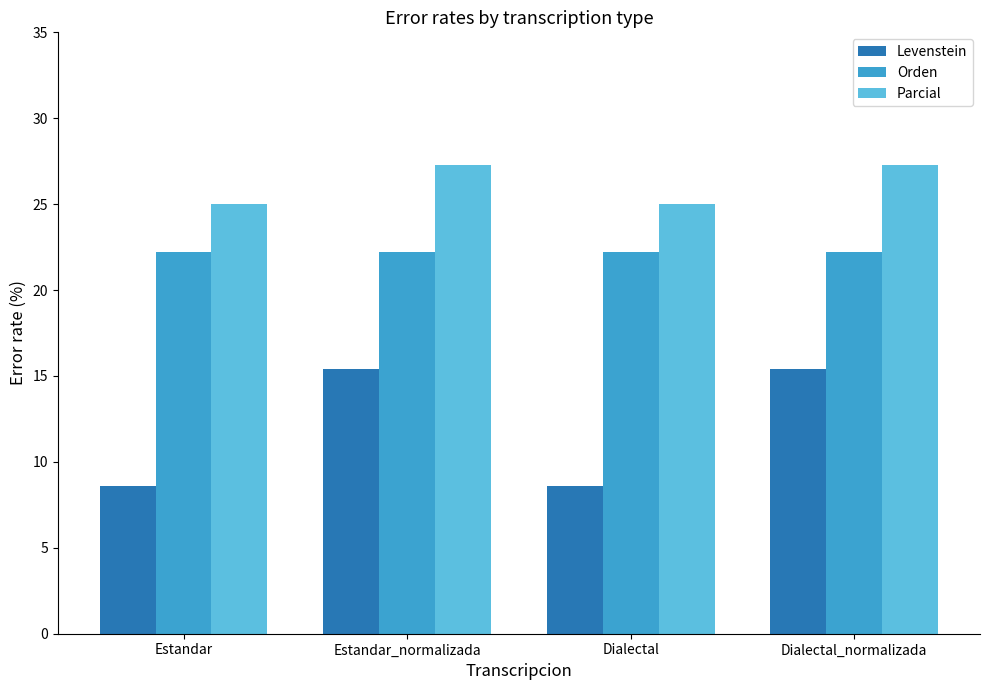

What is the label of the 4th bar from the left?

Dialectal_normalizada